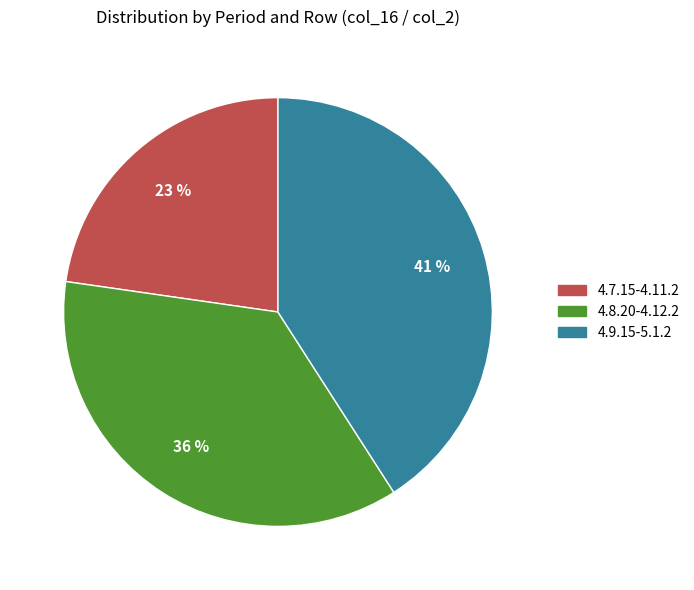

Does any single category account for the majority?

No